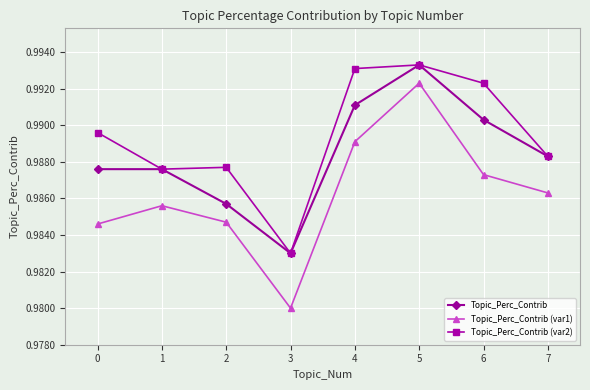

Rank the series at 6 from highest to lowest value.

Topic_Perc_Contrib (var2), Topic_Perc_Contrib, Topic_Perc_Contrib (var1)